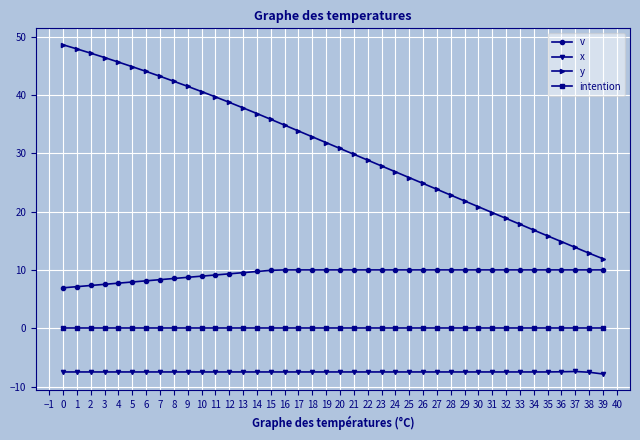

List the series in order of their overall mean, lowest first.

x, intention, v, y